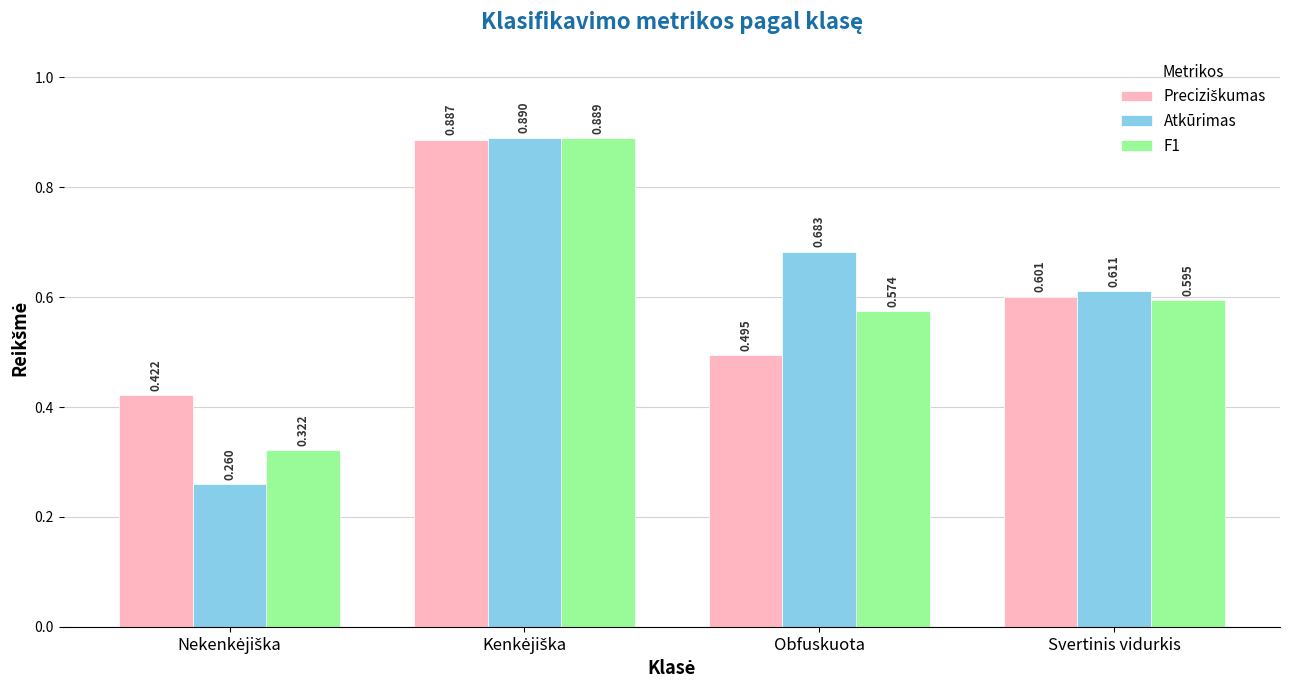

What is the smallest value displayed?

0.3